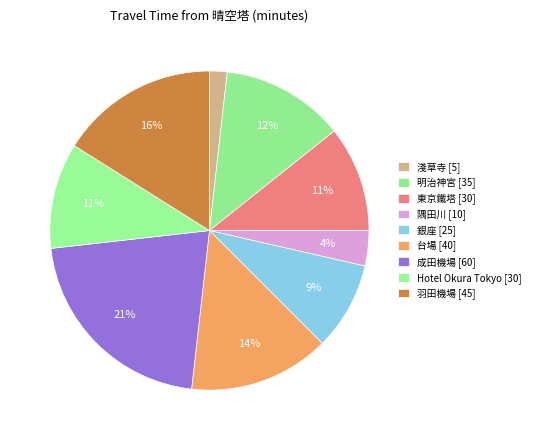

Count the number of slices in the pie.

9